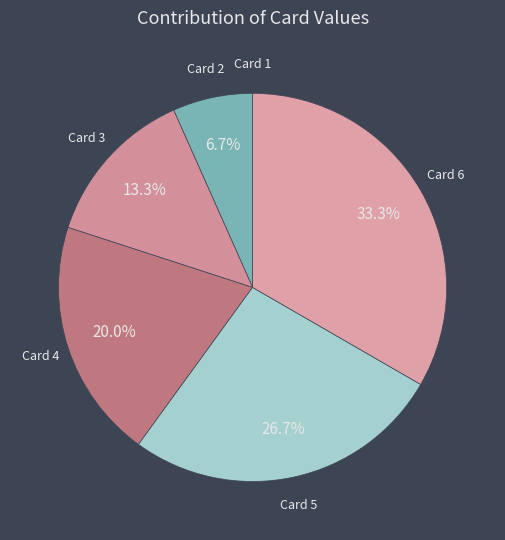

Is the sum of Card 4 and Card 6 greater than half?

Yes